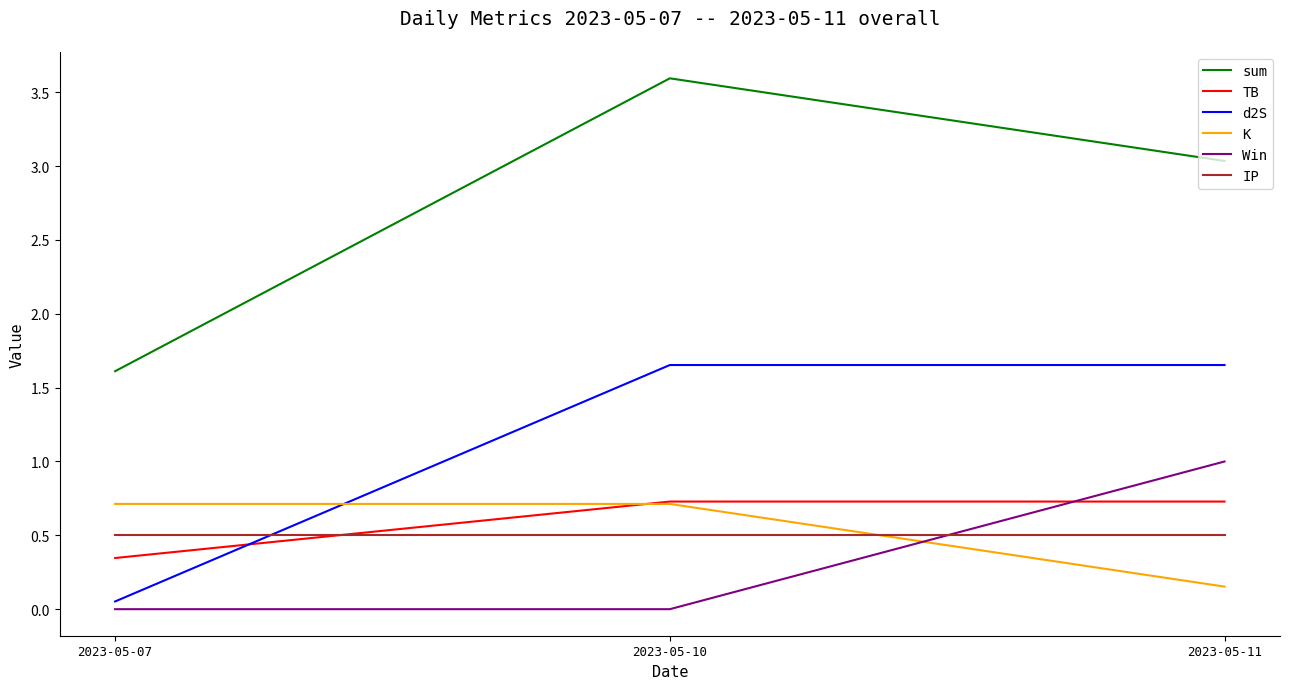

The value of IP at 2023-05-10 is 0.9. True or false?

False